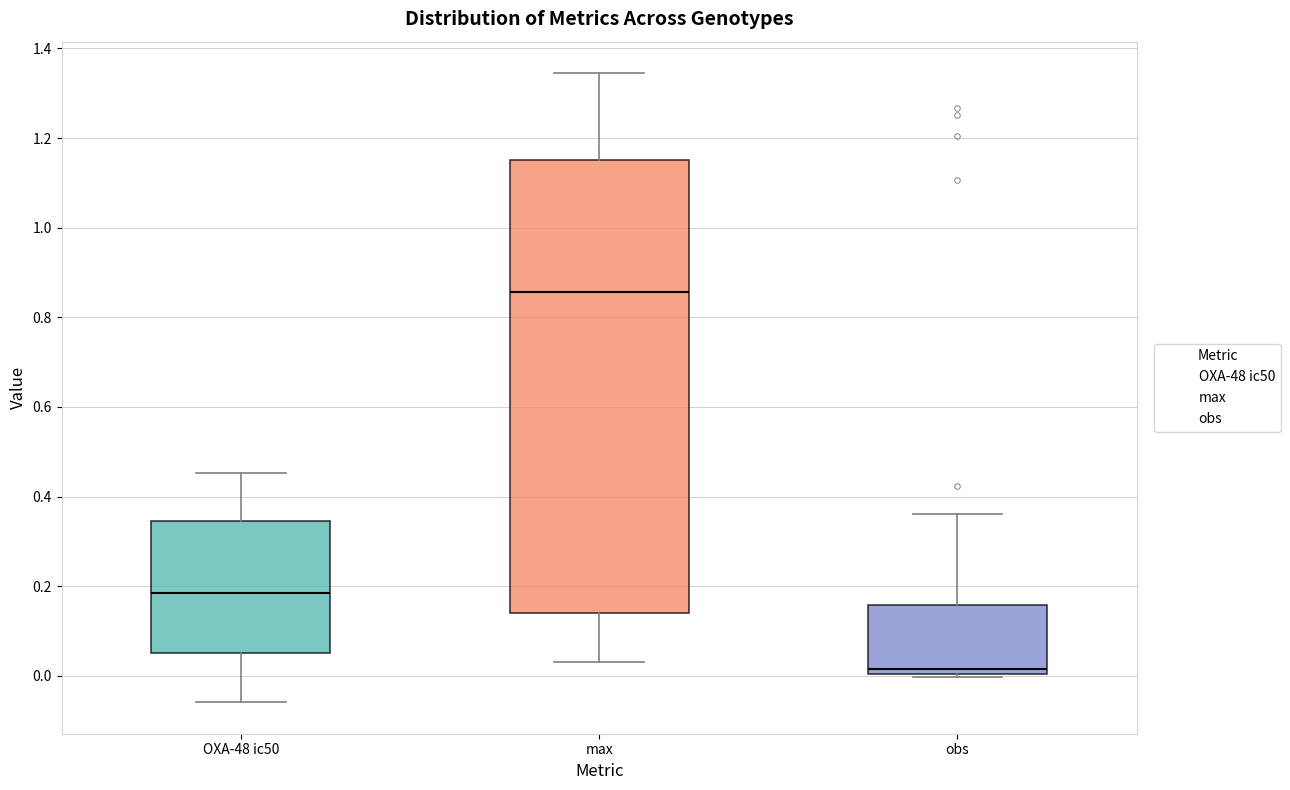

Which box is the tallest, from its lower edge to its upper edge?

max